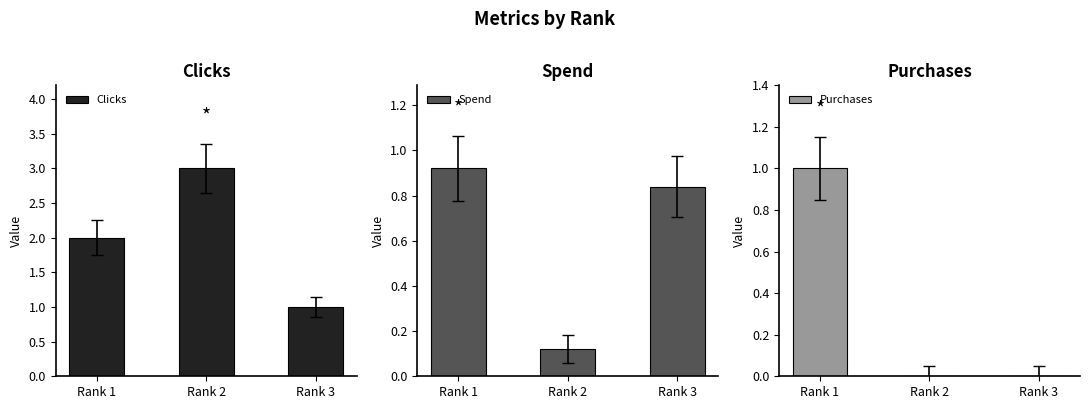

Which category has the lowest value in the Clicks series?

Rank 3